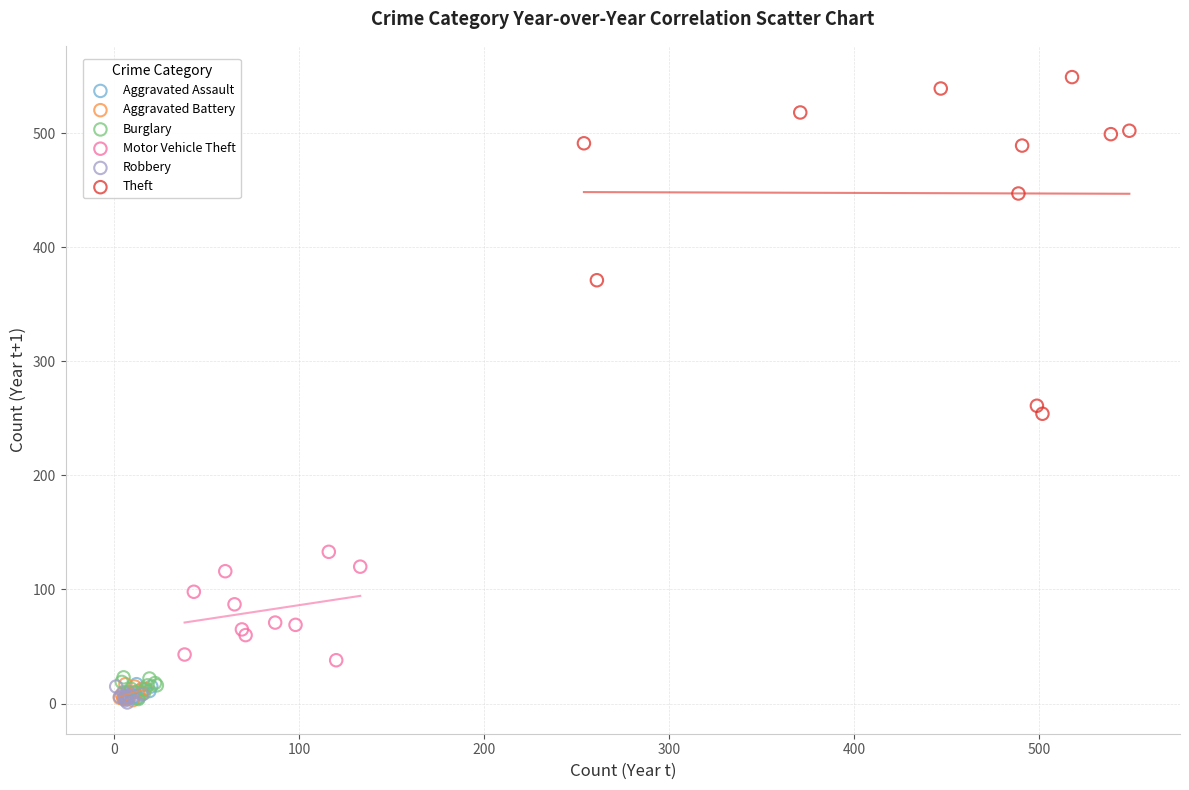

Which series has the largest Y range (max minus min)?

Theft